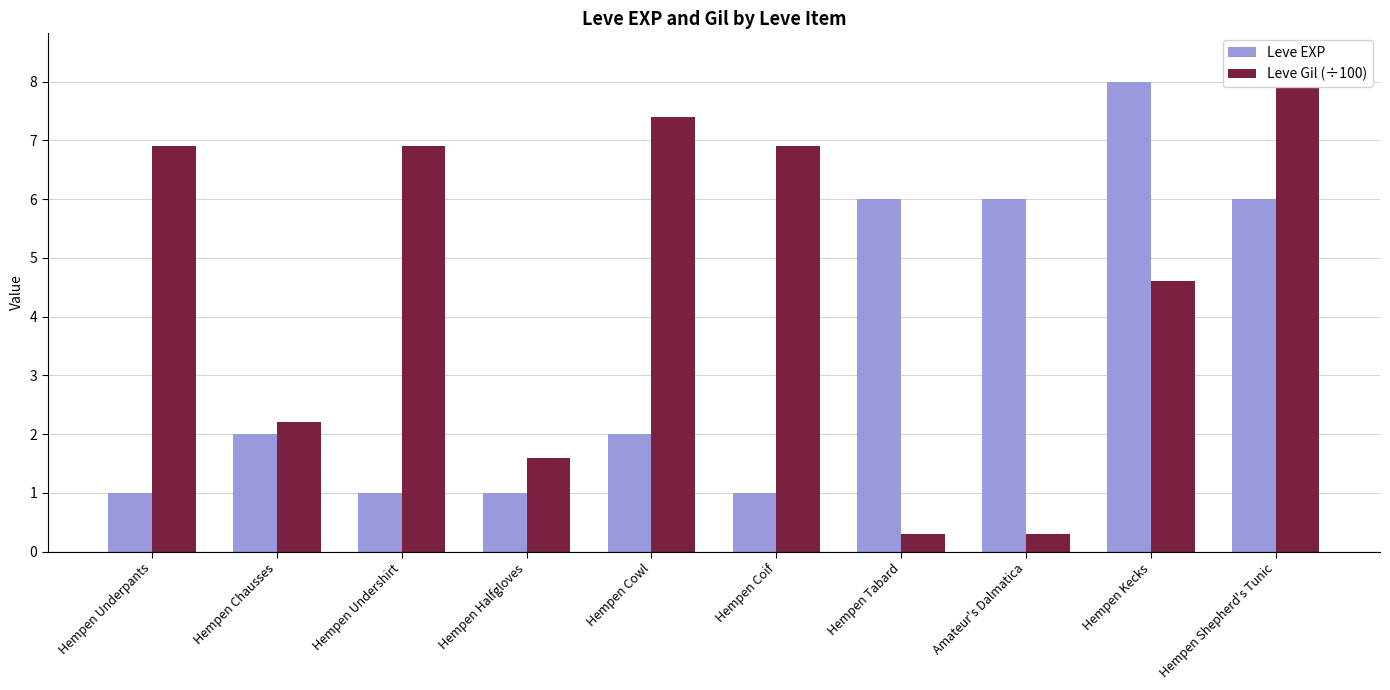

What is the difference between the Leve EXP values at Hempen Cowl and Amateur's Dalmatica?

4.0